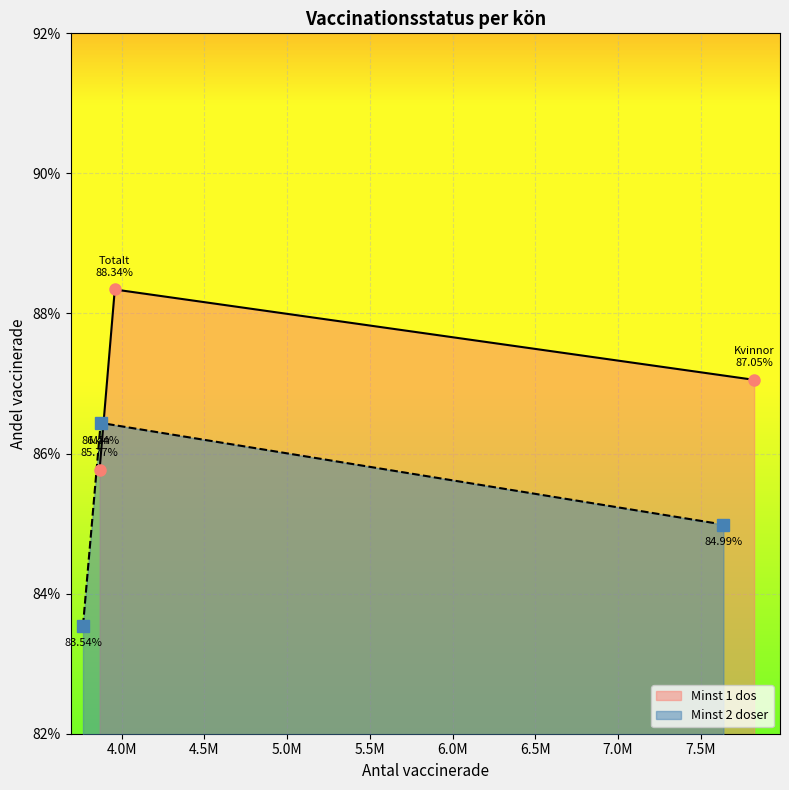

How many distinct data groups are displayed?

2